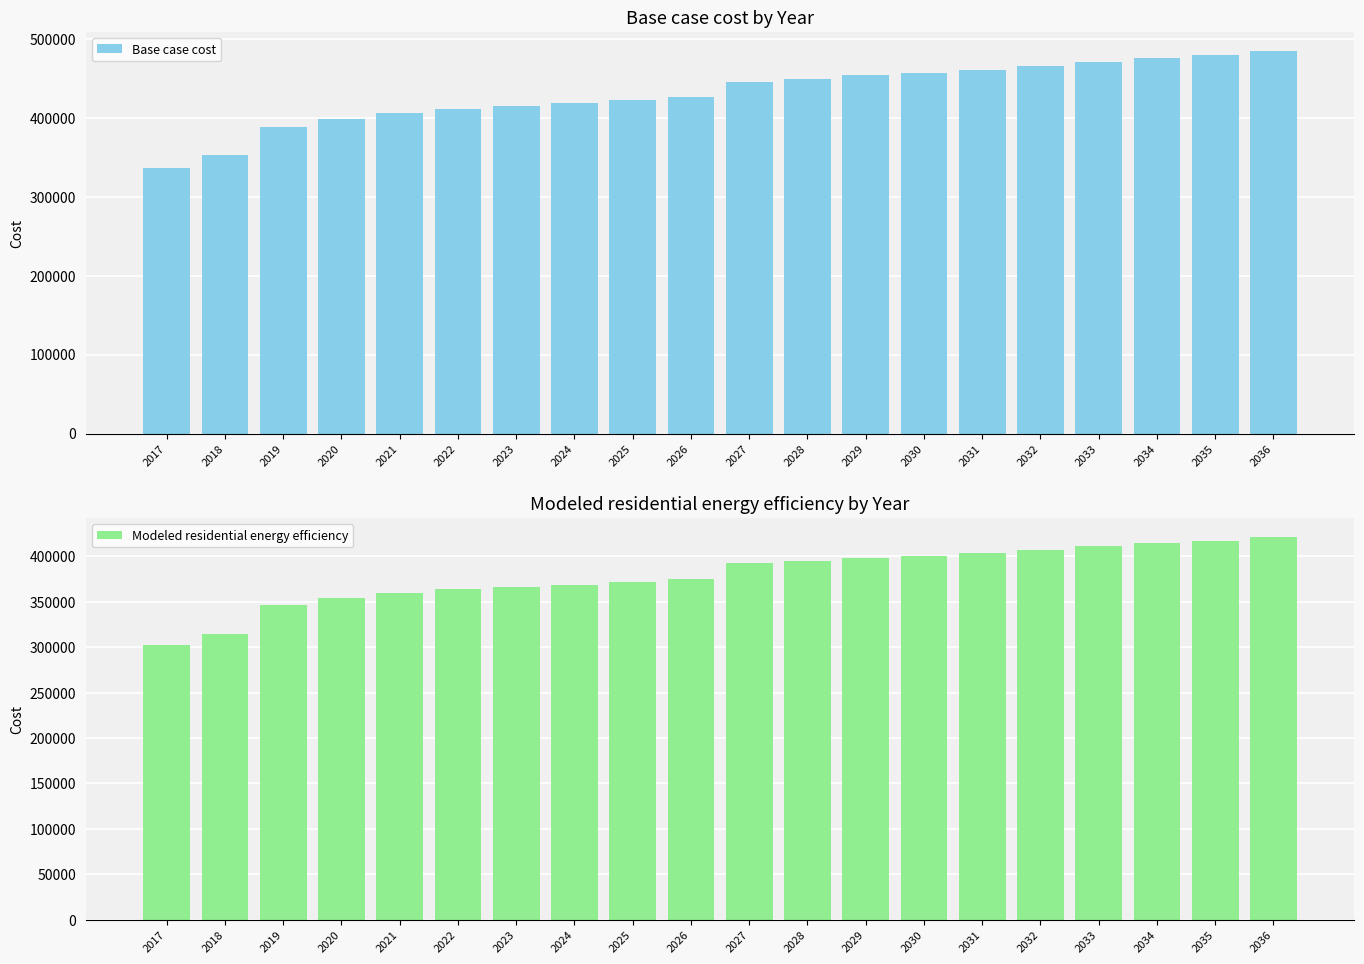

At 2027, list the series in order from smallest to largest.

Modeled residential energy efficiency, Base case cost